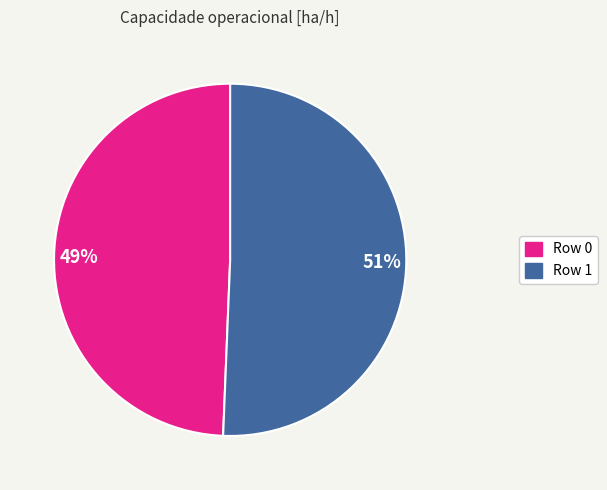

To the nearest percent, what percentage of the pie is Row 0?

49%